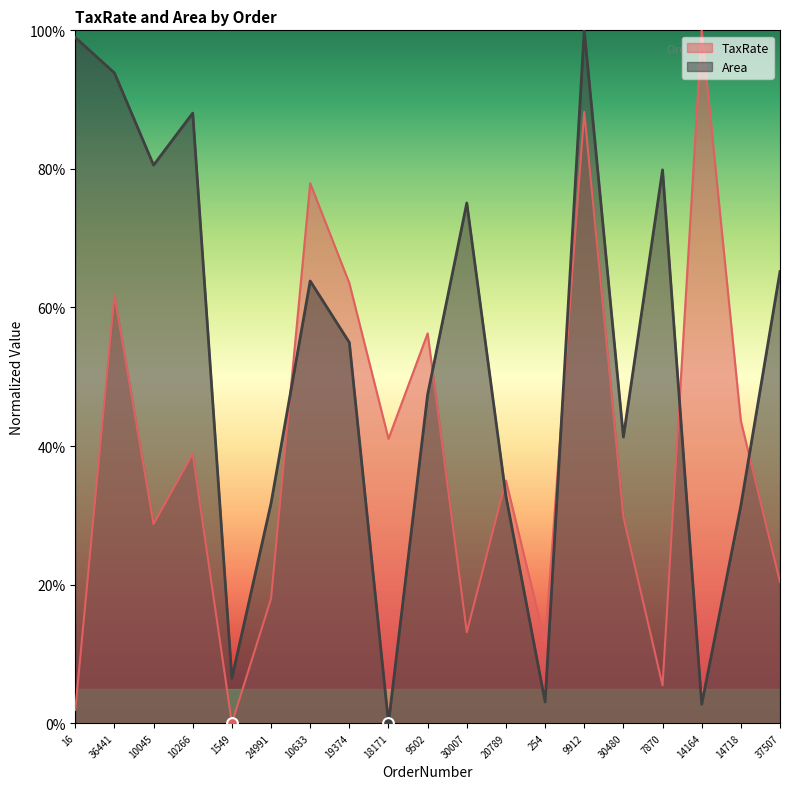

At how many categories does at least one series exceed 23?

17